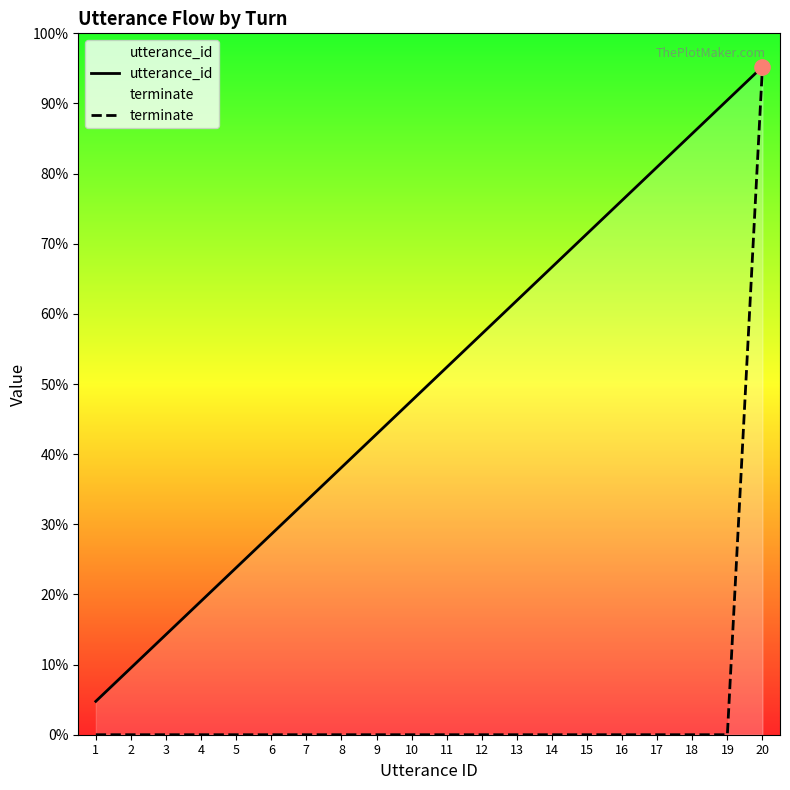

At how many categories does at least one series exceed 16?

4